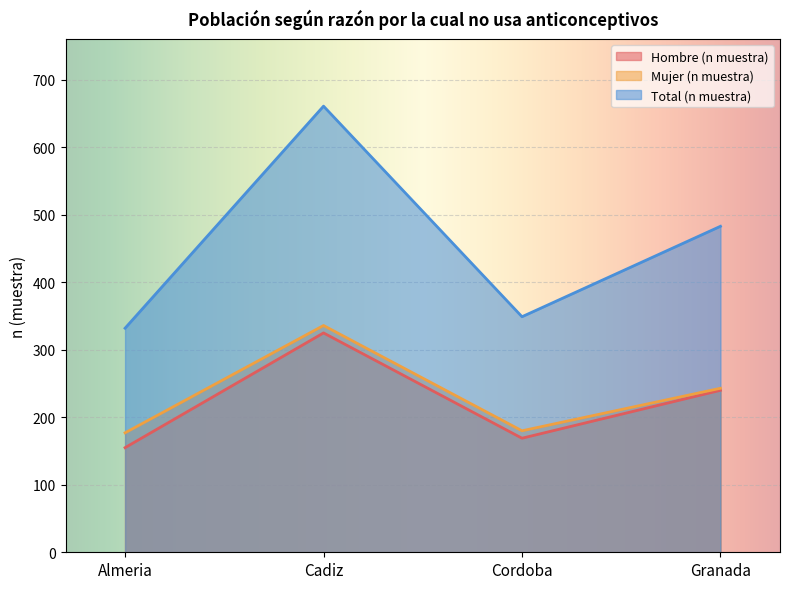

What is the total value across all series at Granada?

966